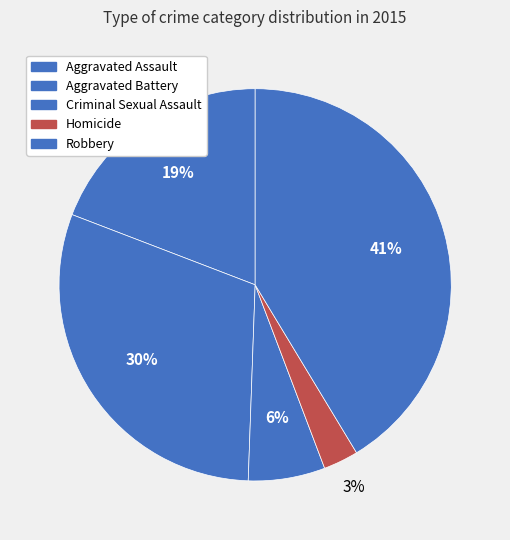

Is it true that Robbery is 41% of the pie?

True